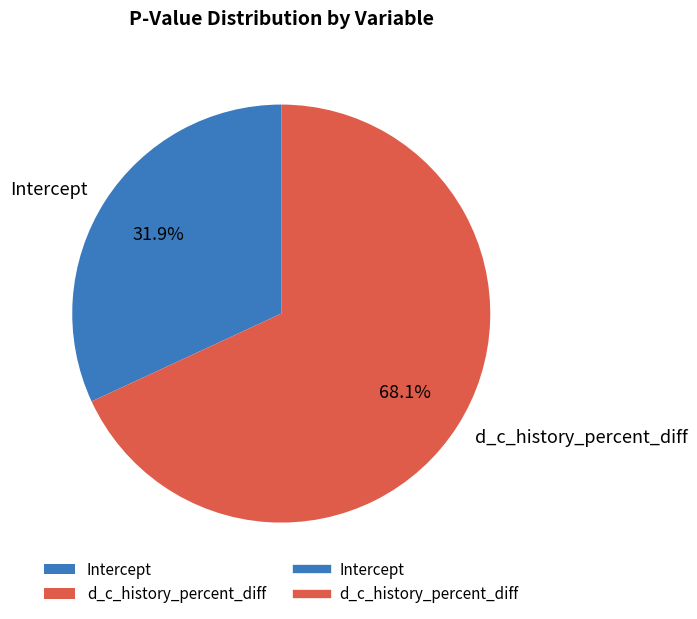

True or false: d_c_history_percent_diff accounts for 68% of the total.

True